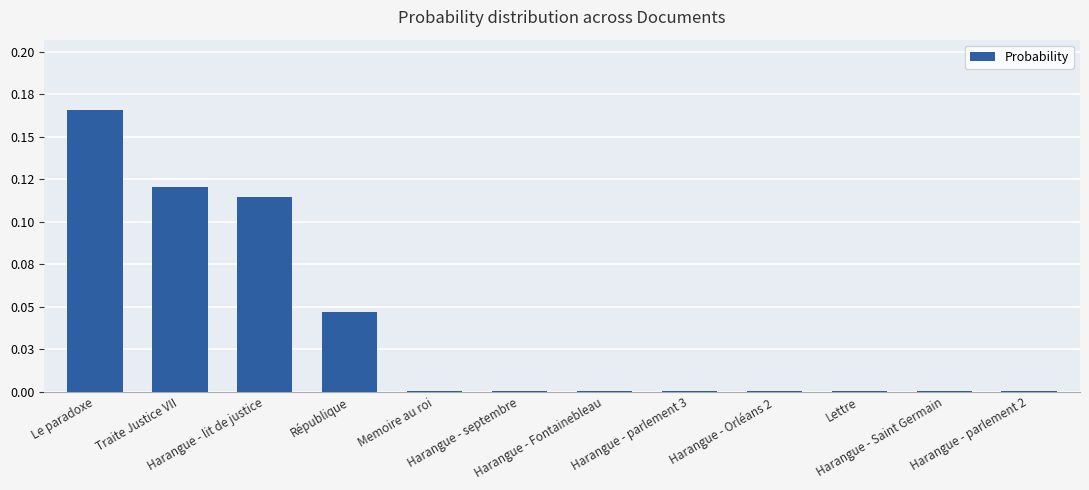

What is the difference between the maximum and minimum values?

0.2